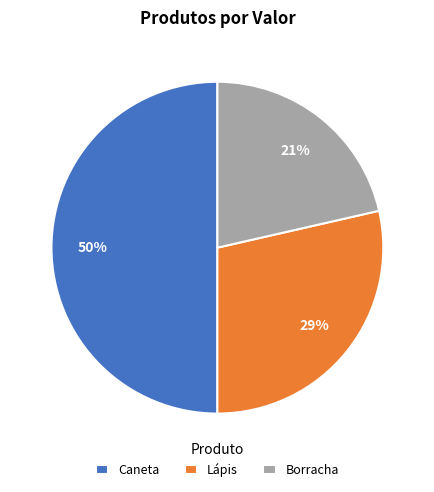

Rank the categories by value from highest to lowest.

Caneta, Lápis, Borracha